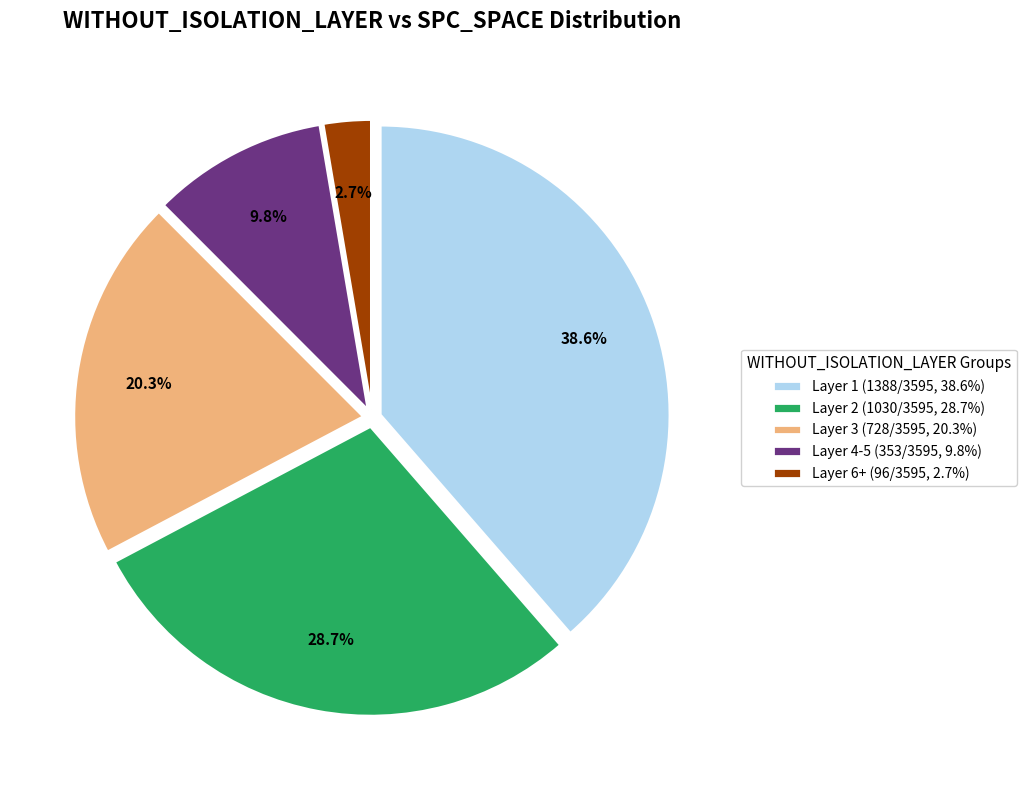

Between Layer 3 (728/3595, 20.3%) and Layer 4-5 (353/3595, 9.8%), which is larger?

Layer 3 (728/3595, 20.3%)